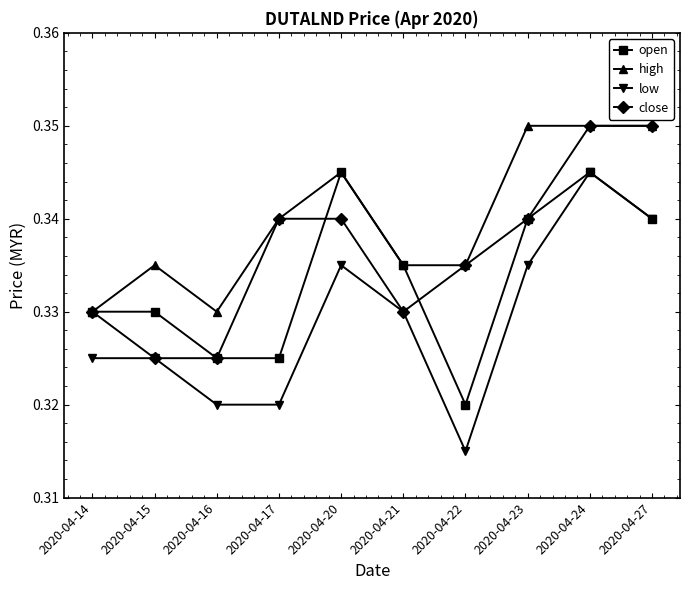

Is the value of low at 2020-04-15 greater than the value of open at 2020-04-15?

No